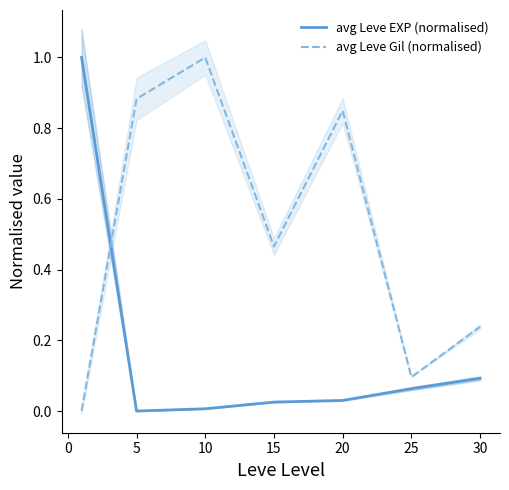

True or false: avg Leve Gil (normalised) has a value of 1.3 at 20.

False